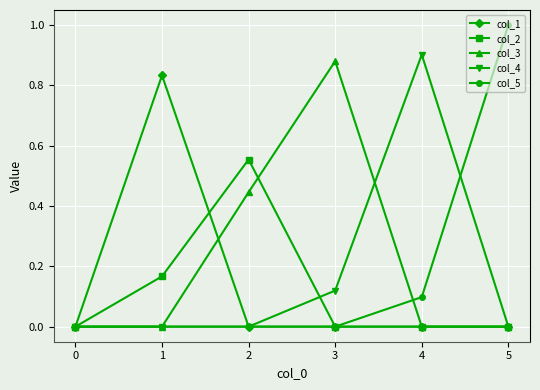

Which category has the highest value across all series?

5